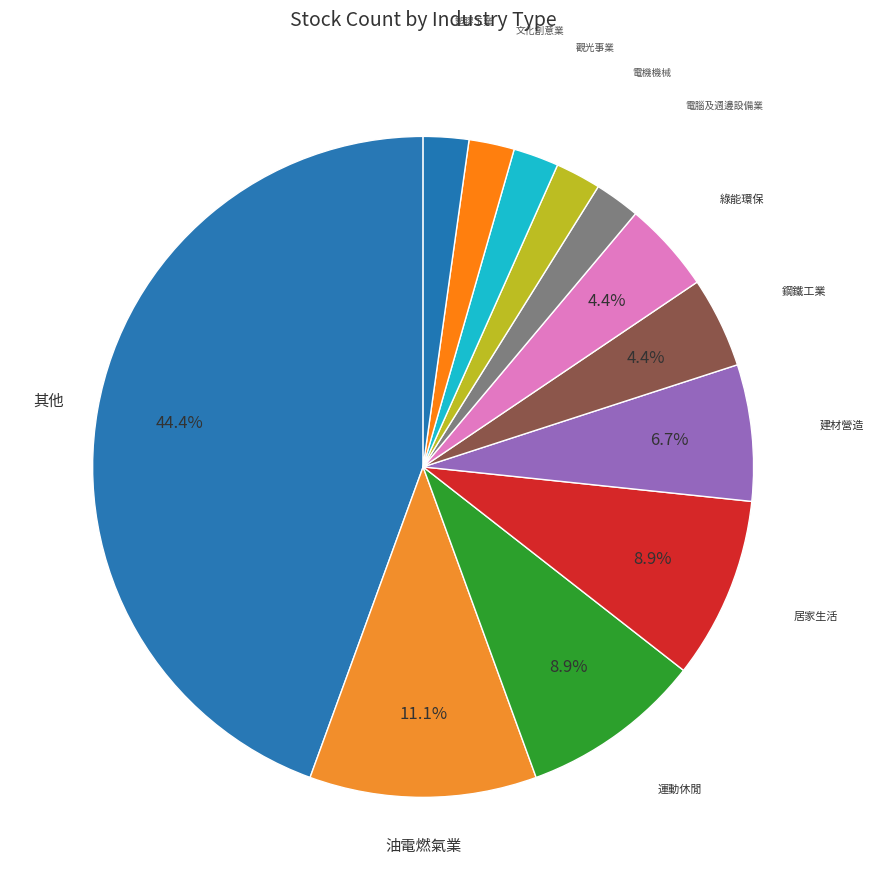

Rank the categories by value from lowest to highest.

塑膠工業, 文化創意業, 電機機械, 觀光事業, 電腦及週邊設備業, 鋼鐵工業, 綠能環保, 建材營造, 運動休閒, 居家生活, 油電燃氣業, 其他